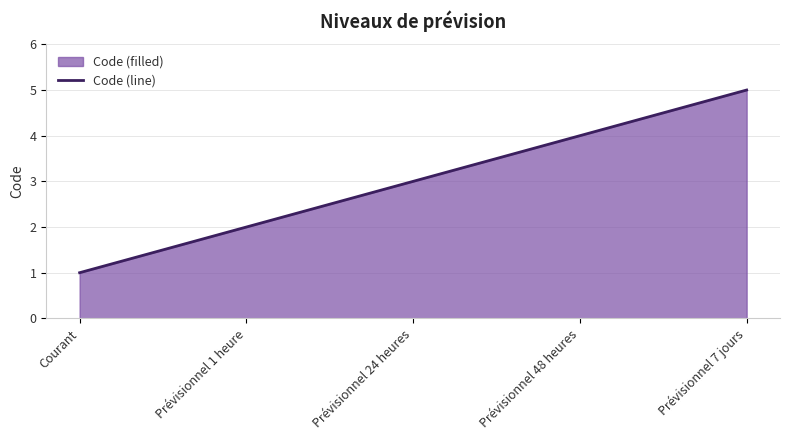

What is the greatest value displayed?

5